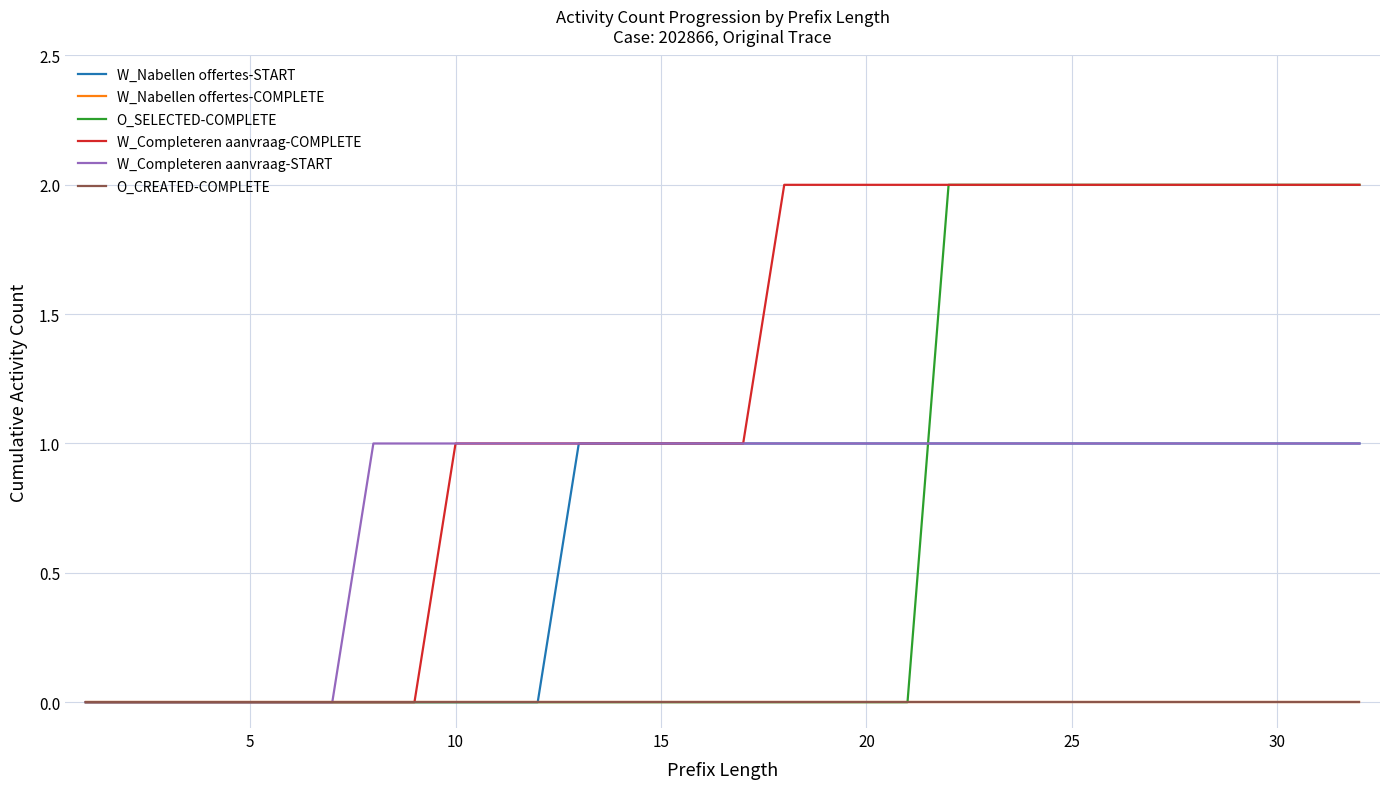

Does the chart have visible grid lines?

Yes